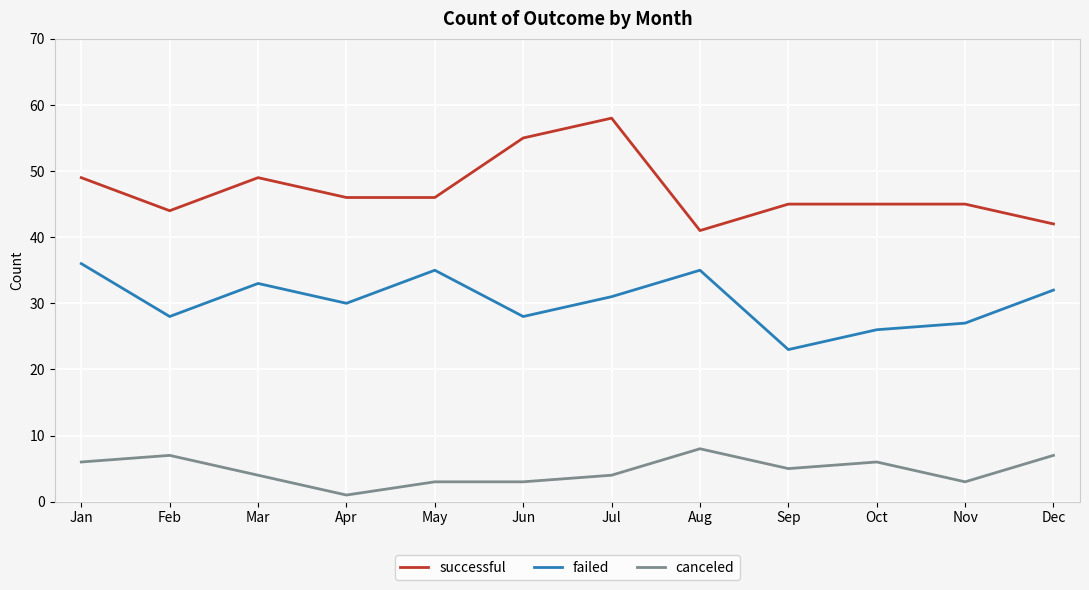

Is this an area chart (filled region under the line)?

No